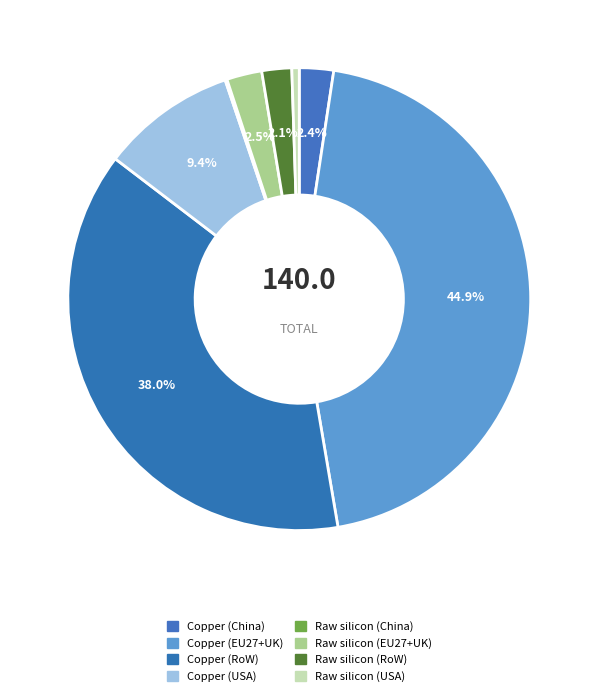

The Copper (USA) slice represents 2% of the pie. True or false?

False